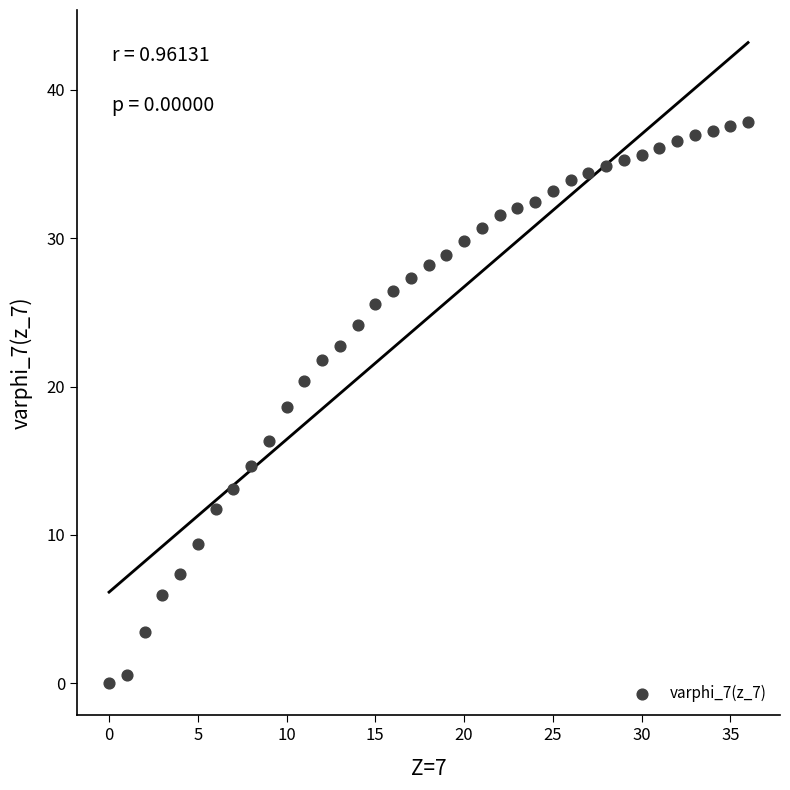

What Y value in the scatter plot is closest to 18?

18.6